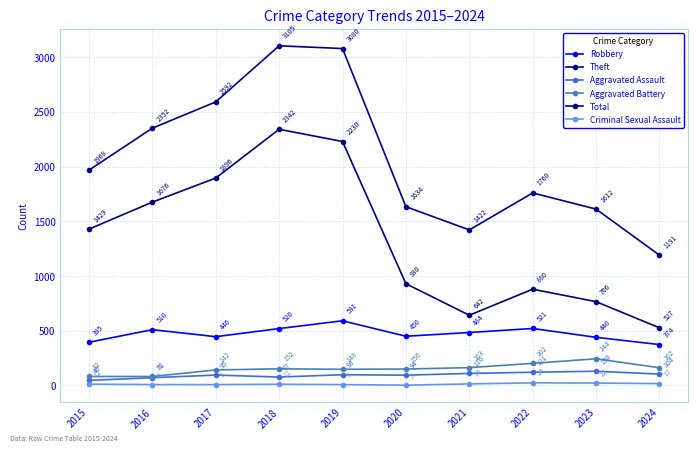

Does the chart have visible grid lines?

Yes